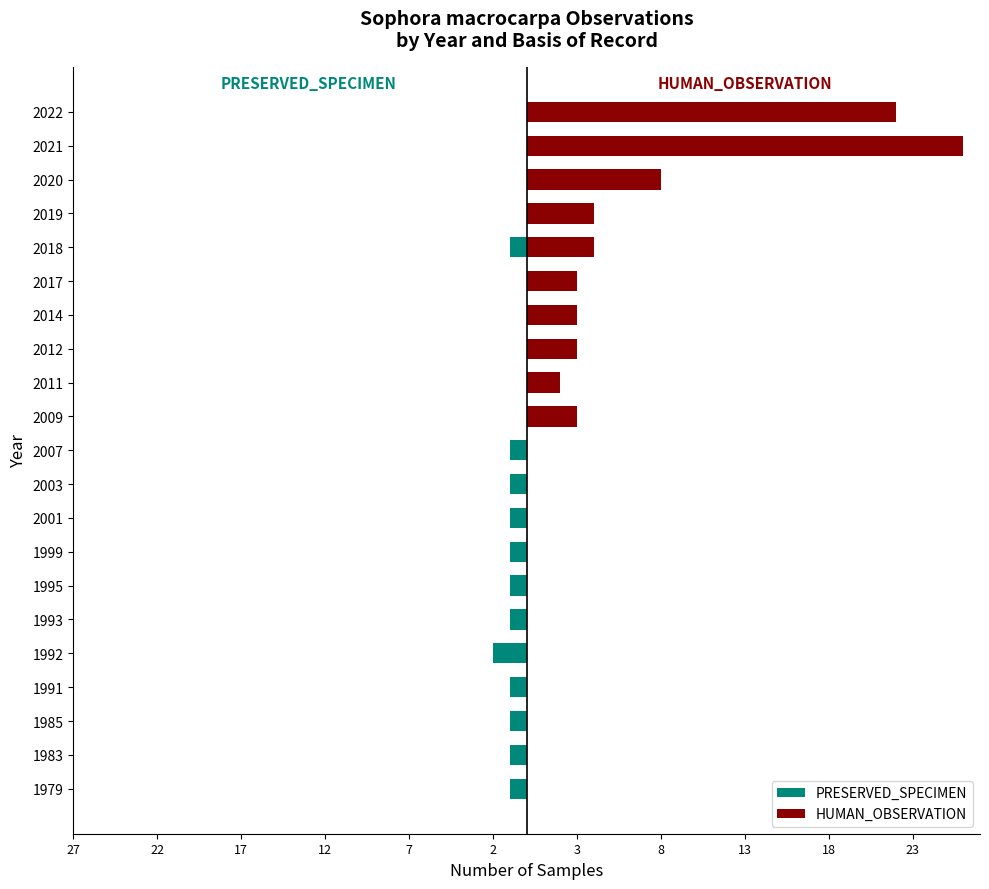

Between 1985 and 1995, which series saw the biggest shift?

PRESERVED_SPECIMEN